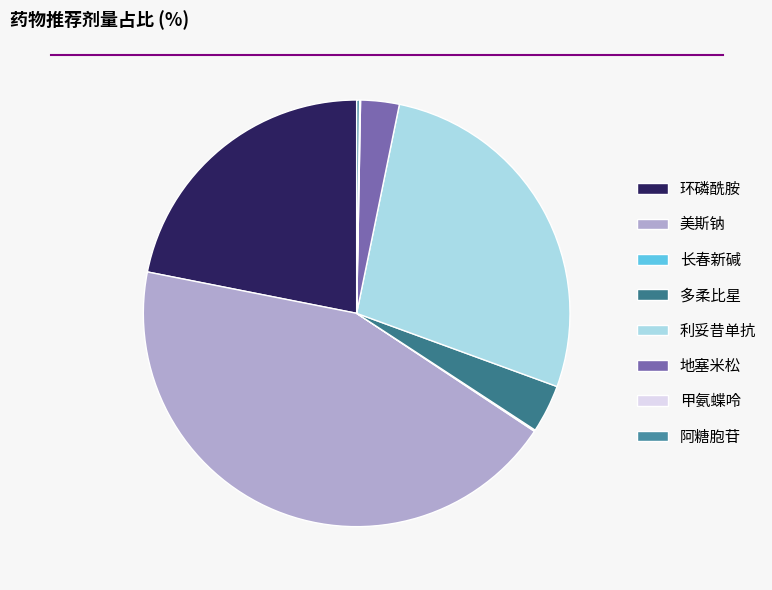

Does any single category account for the majority?

No